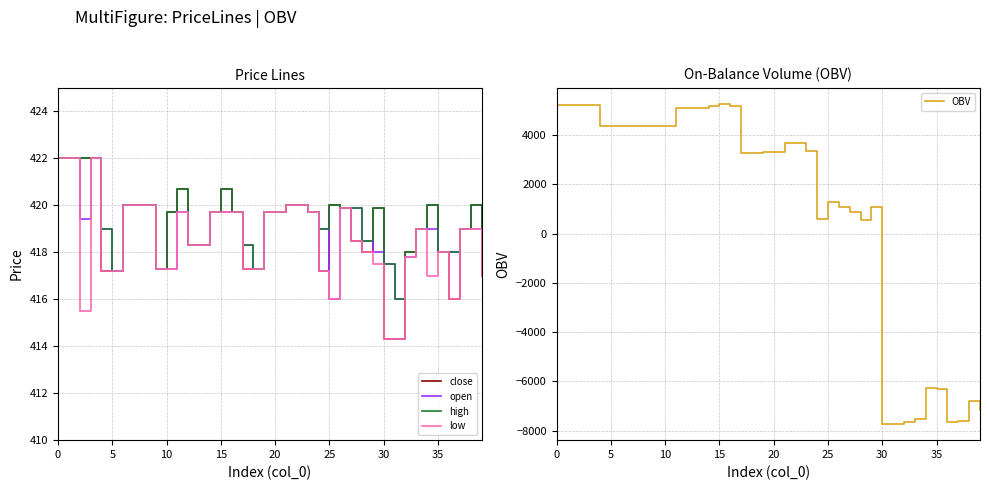

What is the minimum value for close?

414.3